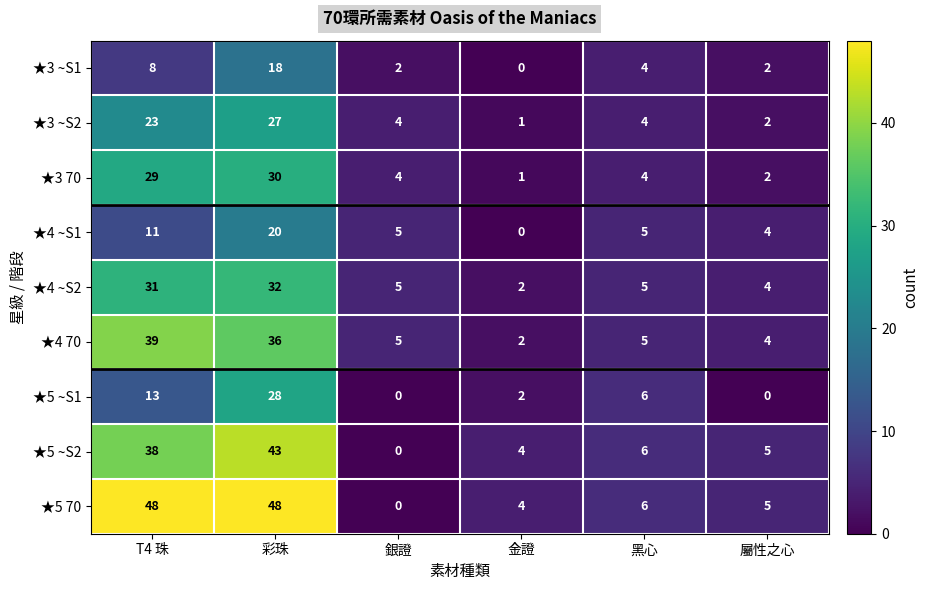

At 彩珠, list the series in order from smallest to largest.

★3 ~S1, ★4 ~S1, ★3 ~S2, ★5 ~S1, ★3 70, ★4 ~S2, ★4 70, ★5 ~S2, ★5 70